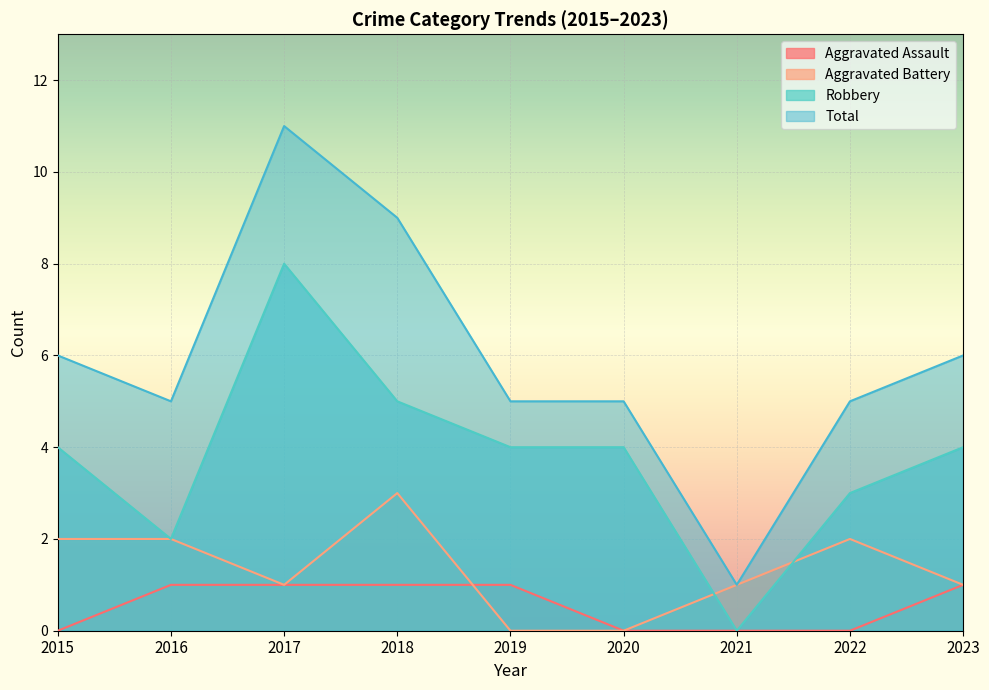

Reading left to right, transcribe all the data shown in this chart.

Aggravated Assault: 0	1	1	1	1	0	0	0	1
Aggravated Battery: 2	2	1	3	0	0	1	2	1
Robbery: 4	2	8	5	4	4	0	3	4
Total: 6	5	11	9	5	5	1	5	6